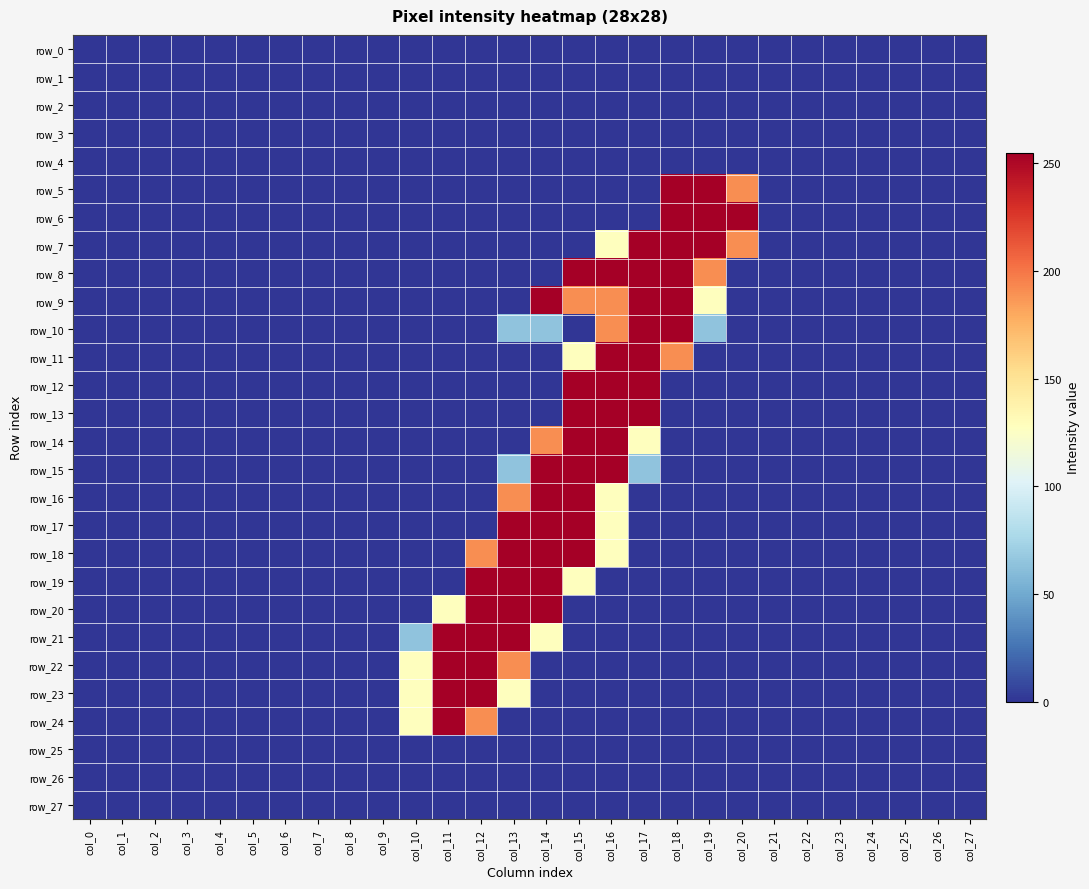

At how many categories does at least one series exceed 167?

10